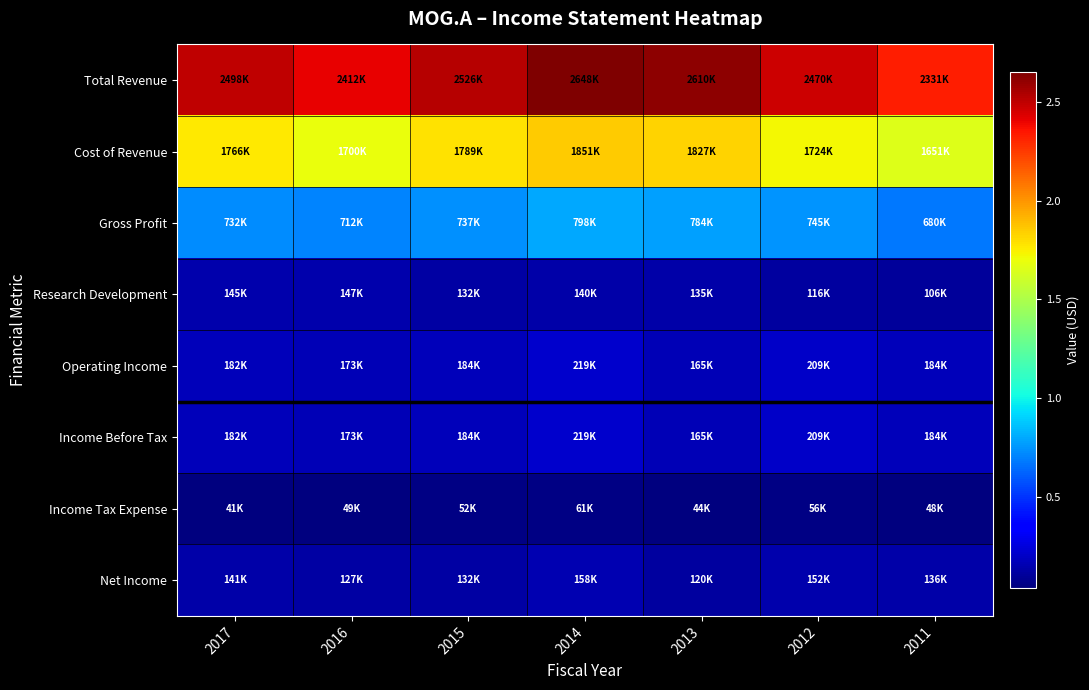

How many series are shown in this chart?

8